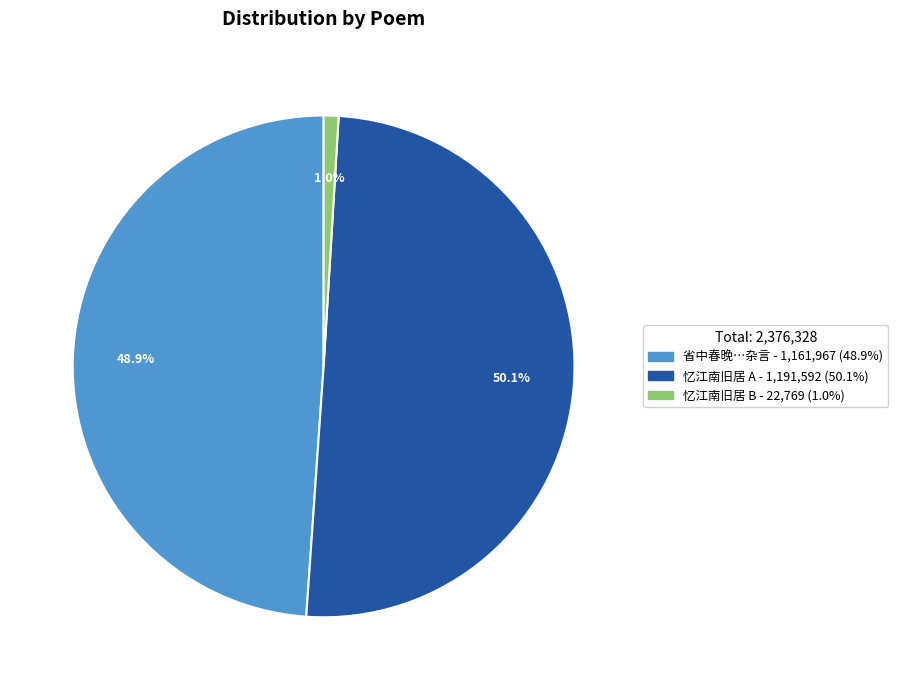

What is the smallest slice in the pie chart?

忆江南旧居 (22769)